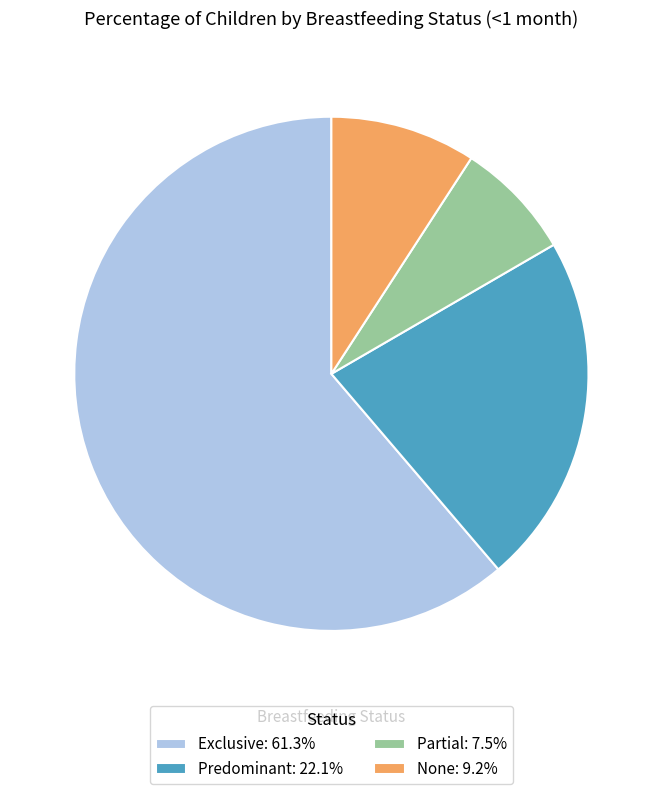

Count the number of slices in the pie.

4